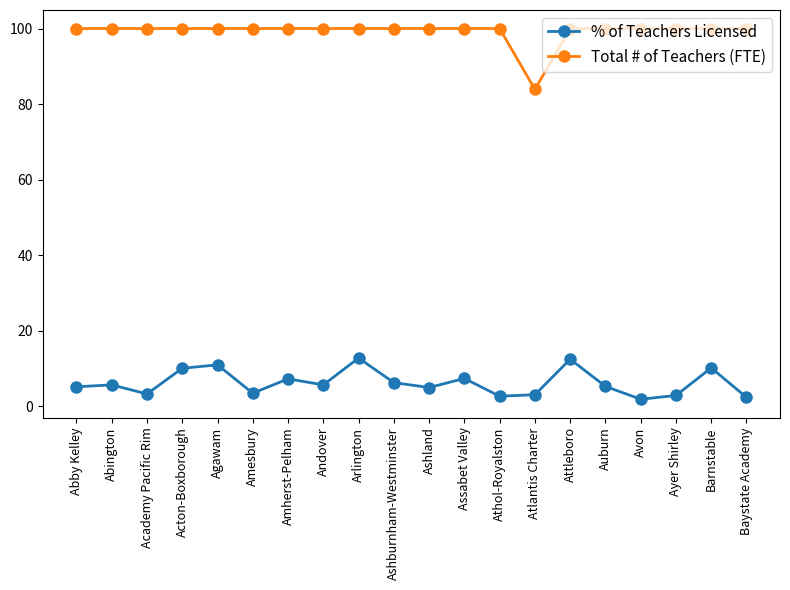

In % of Teachers Licensed, how many points are lower than both neighbors (excluding endpoints)?

6